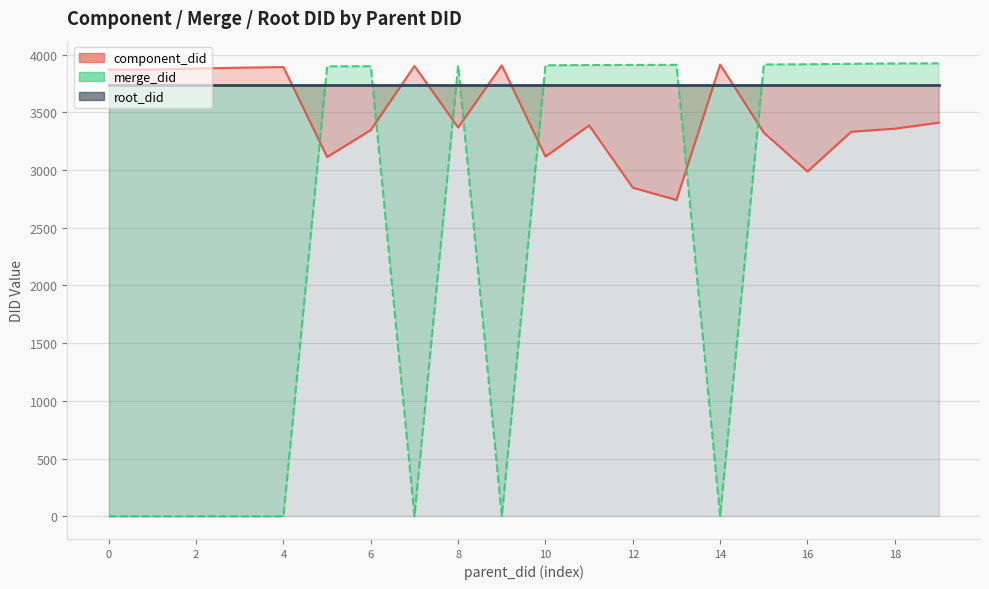

What value does the merge_did series have at 8, to the nearest 100?

3900